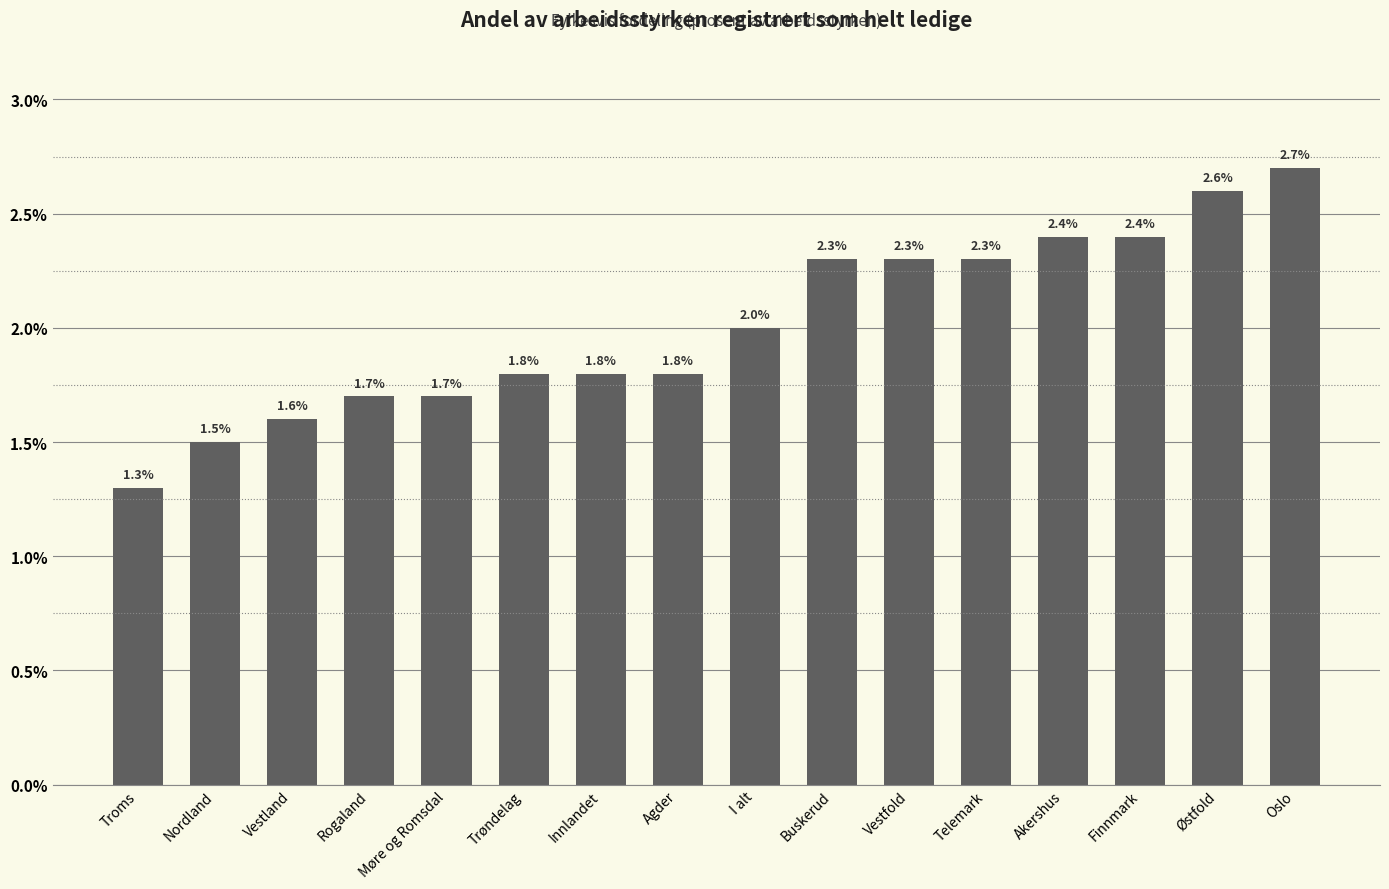

What is the label of the 4th bar from the right?

Akershus